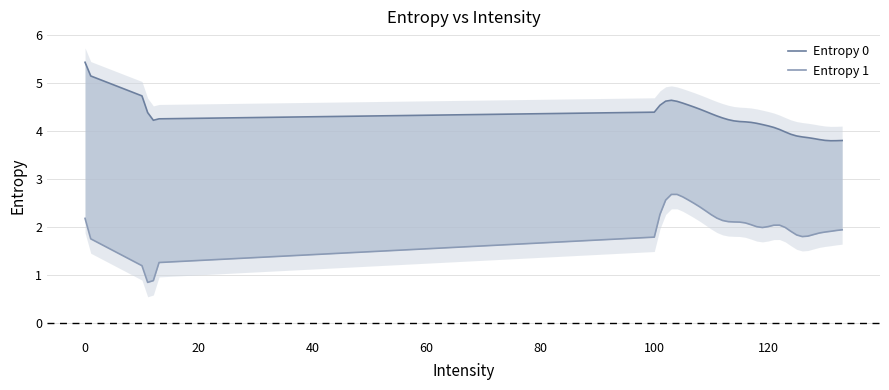

List the series in order of their peak value, highest first.

Entropy 0, Entropy 1